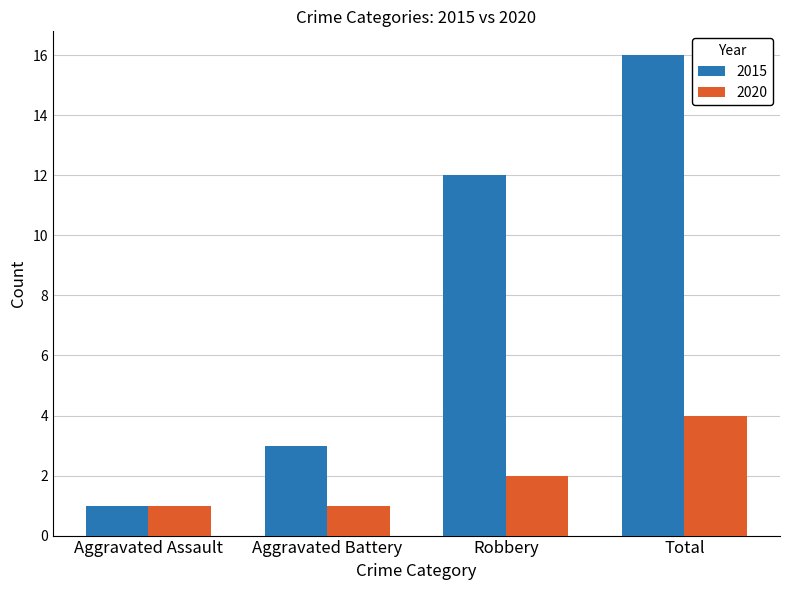

Rank the series by their maximum value, from highest to lowest.

2015, 2020